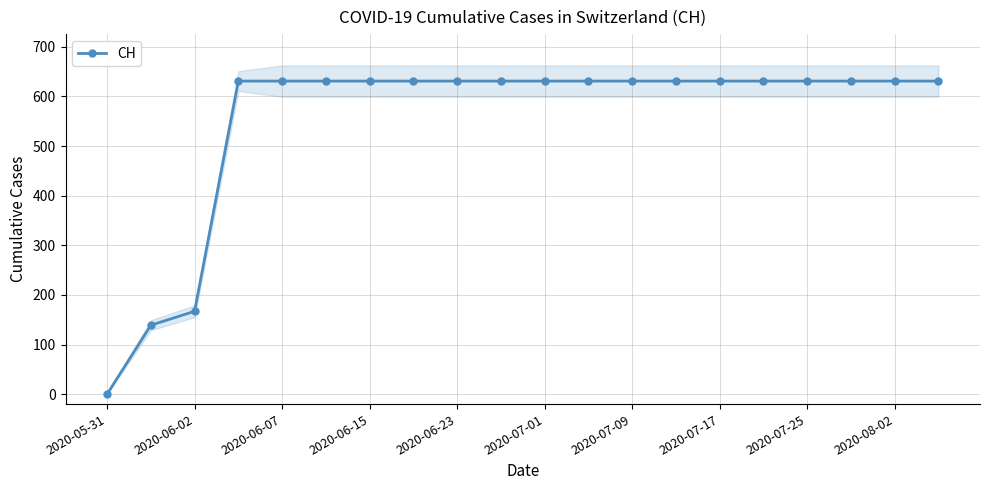

The value of CH at 2020-07-01 is 936. True or false?

False